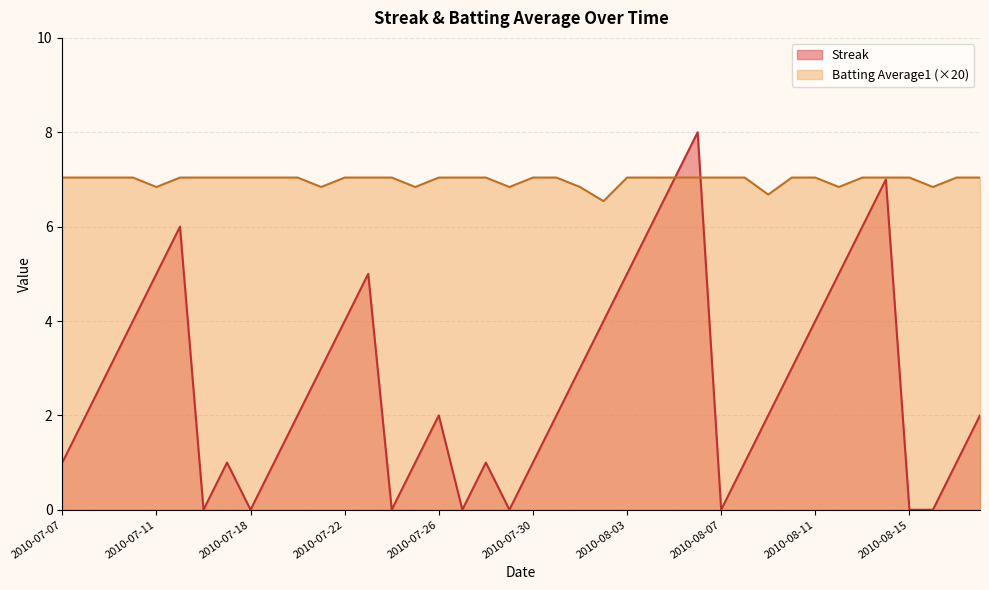

How many intersections are there between Batting Average1 and Streak?

2